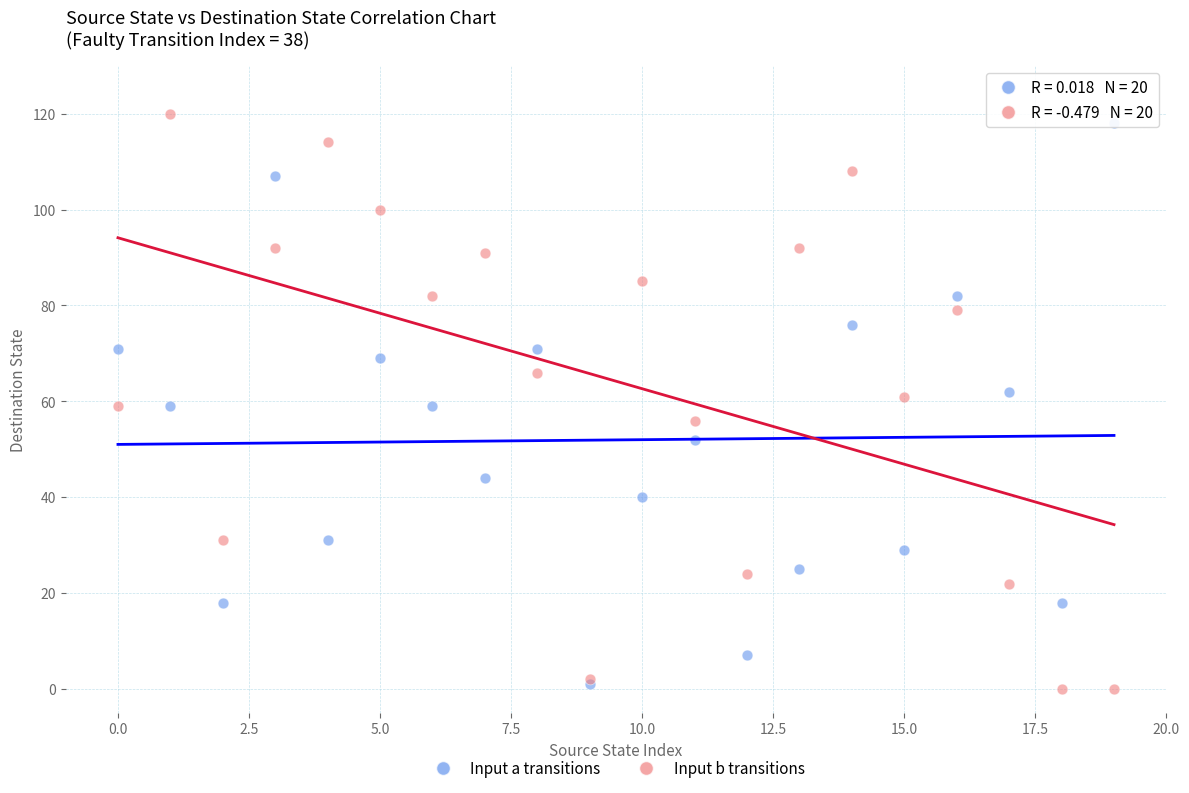

What are all the series names shown in the legend?

Input a transitions, Input b transitions